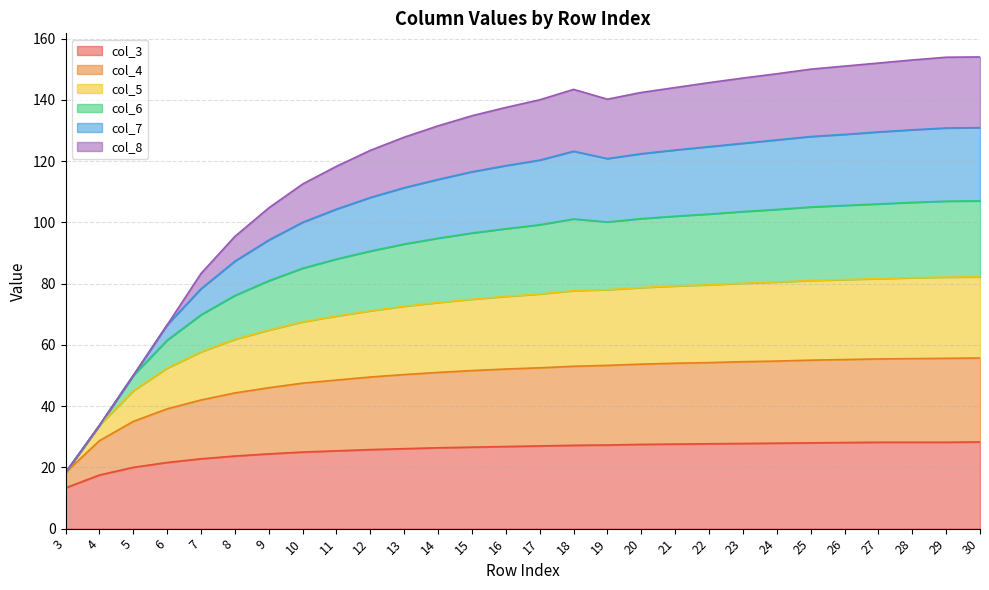

What is the greatest value displayed?

154.0